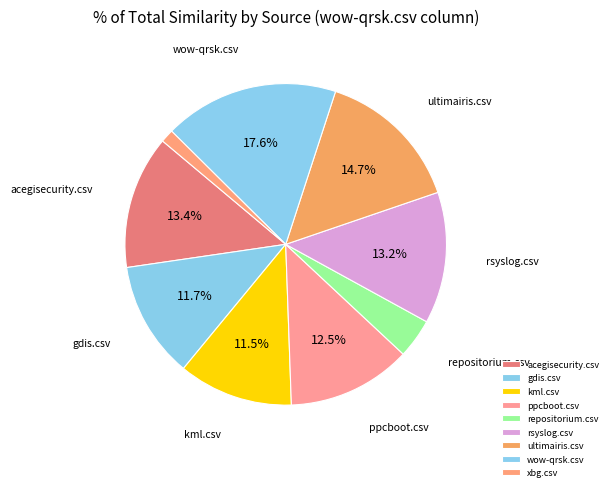

Is gdis.csv the majority of the pie?

No